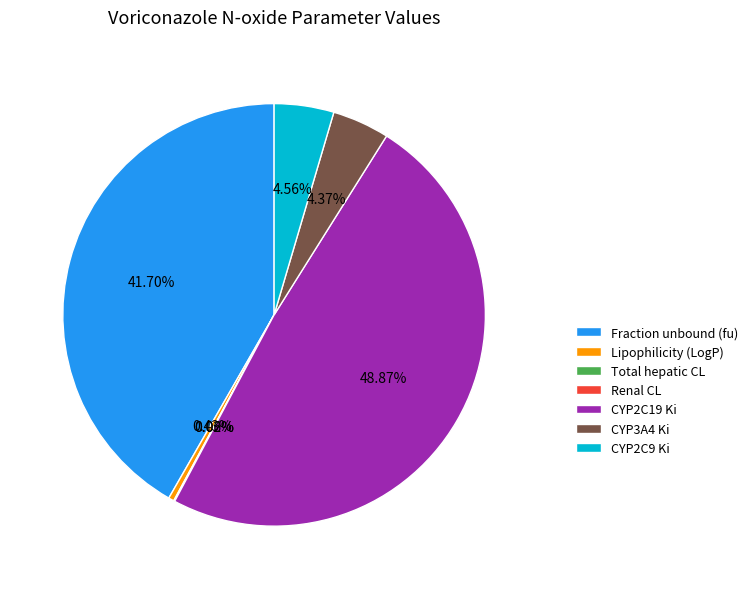

To the nearest percent, what is the average slice percentage?

14%